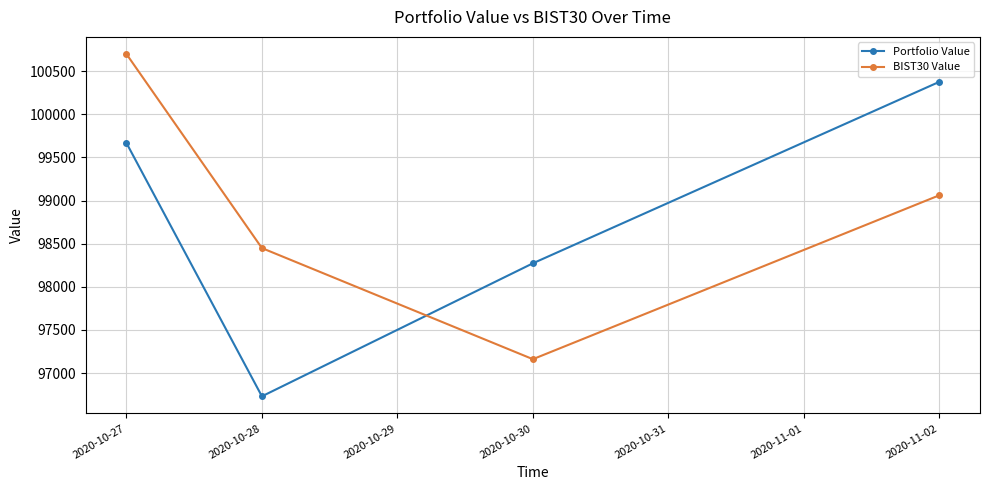

Reading right to left, extract all data points from this chart.

Portfolio Value: 100377.2	98273.1	96730.8	99668.0
BIST30 Value: 99061.8	97161.5	98449.6	100699.7